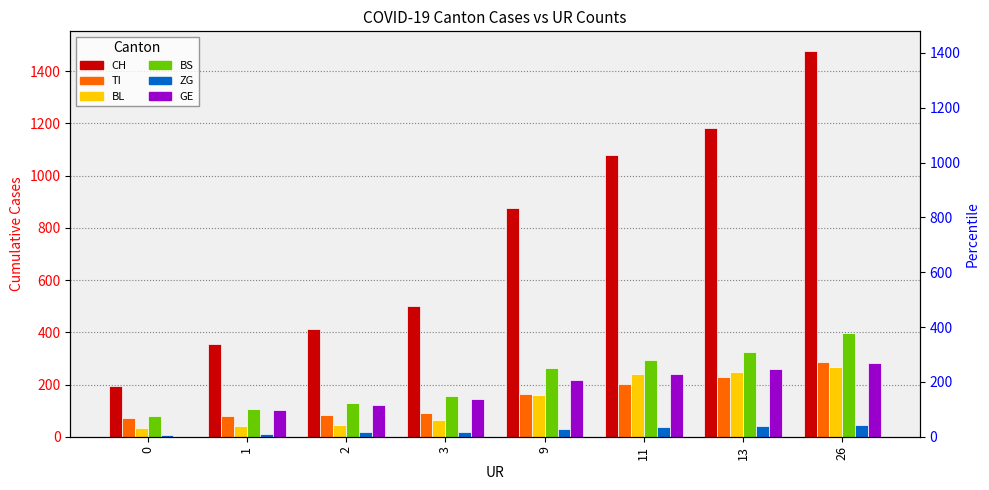

What is the difference between the highest and lowest values at 1?

343